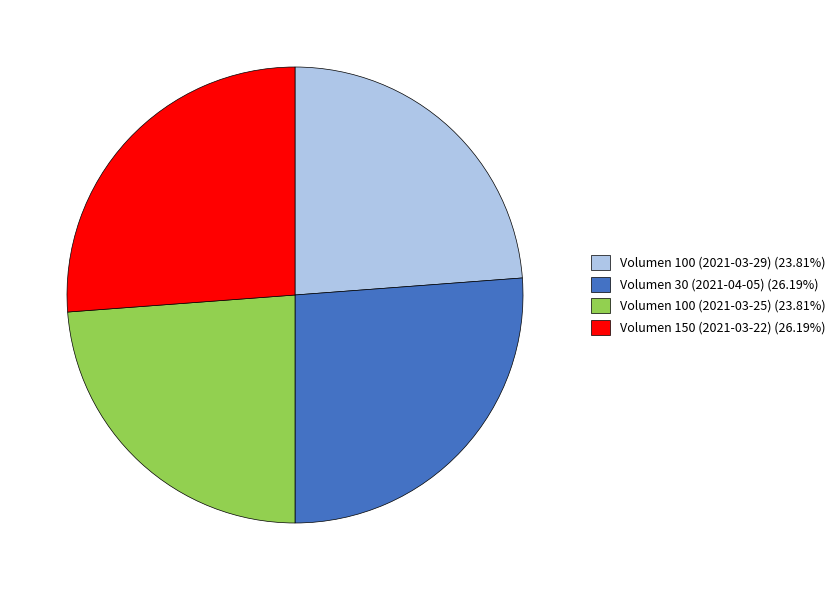

What is the ratio of the value at Volumen 150 (2021-03-22) to the value at Volumen 100 (2021-03-25)?

1.1